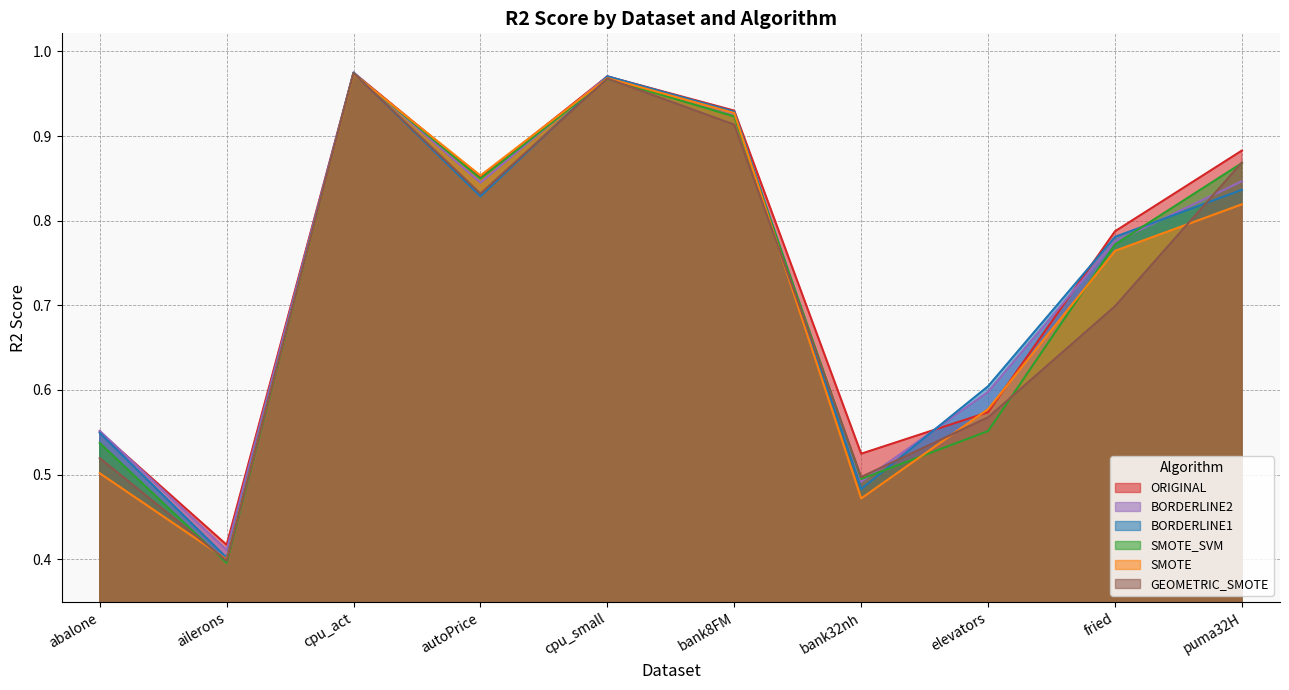

Does the chart display data point markers on the line(s)?

No